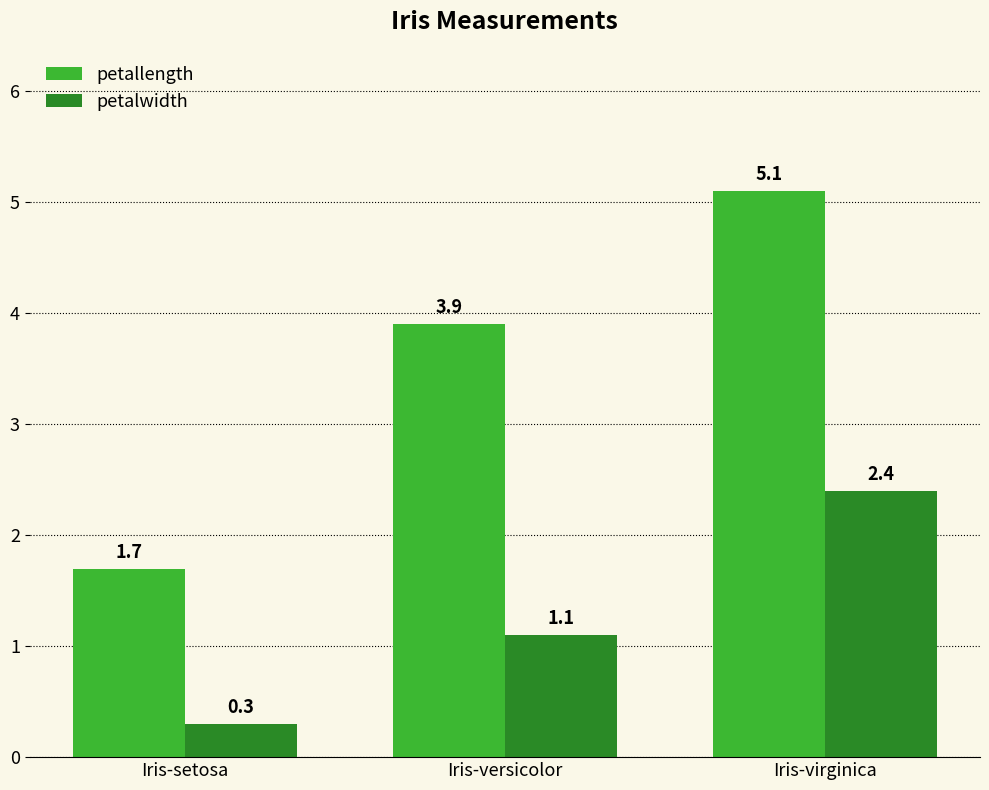

List the labels in order of petalwidth value, smallest first.

Iris-setosa, Iris-versicolor, Iris-virginica